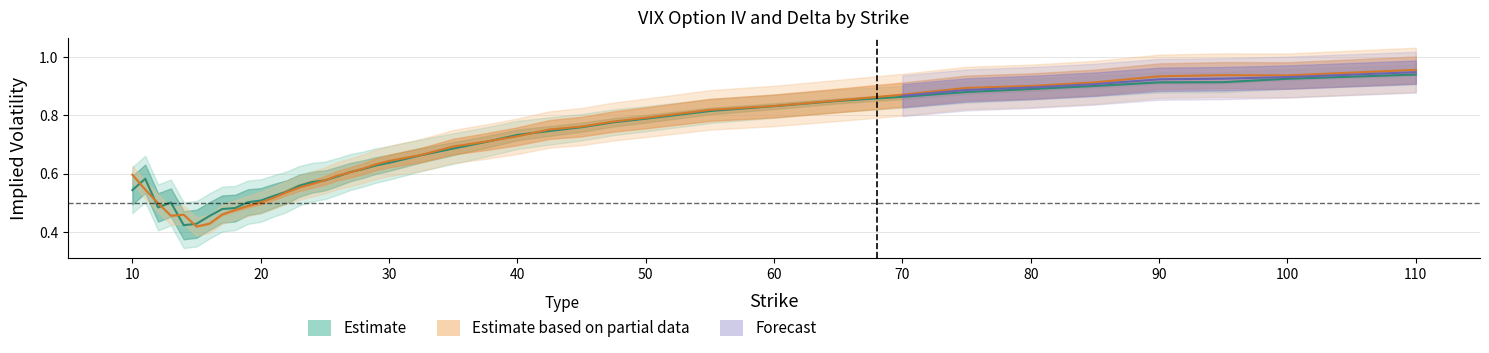

True or false: put_iv has a value of 1.1 at 42.5.

False